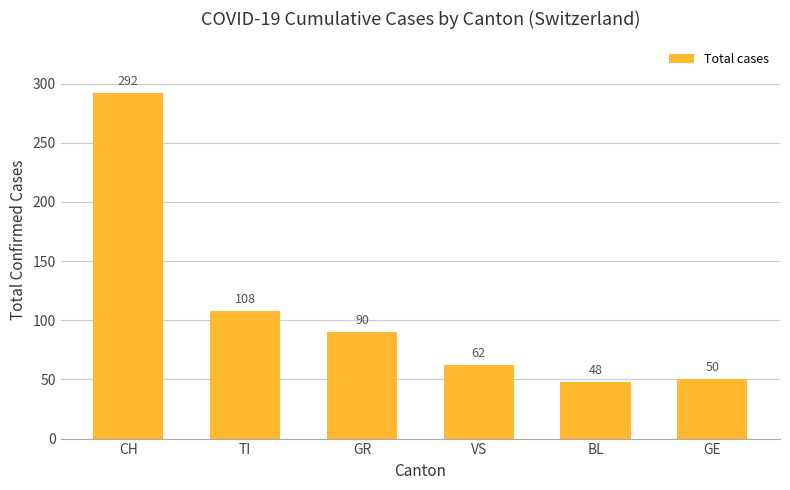

Is it true that the value at TI is 108?

True